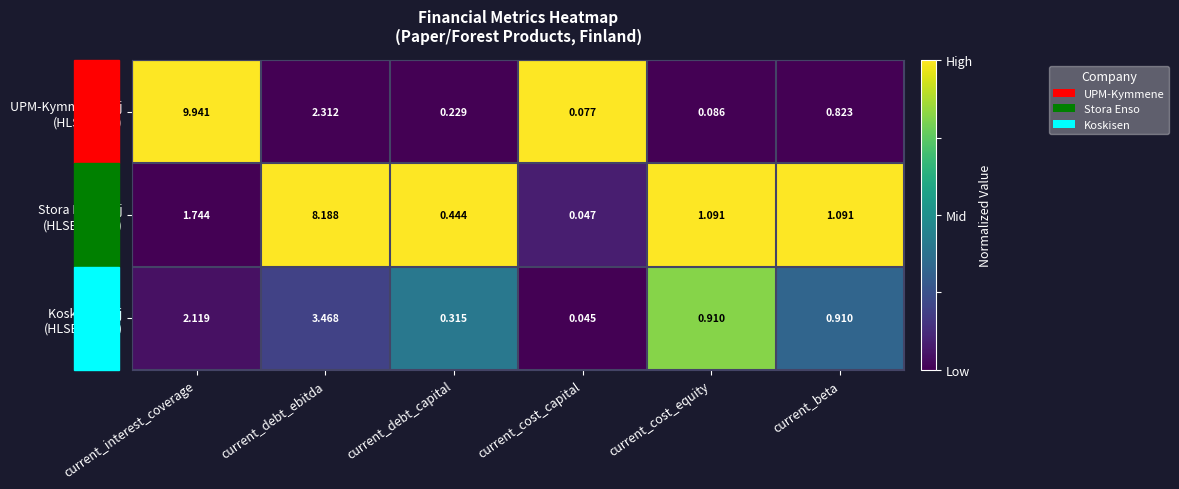

At which category is the sum across all series the highest?

current_debt_ebitda